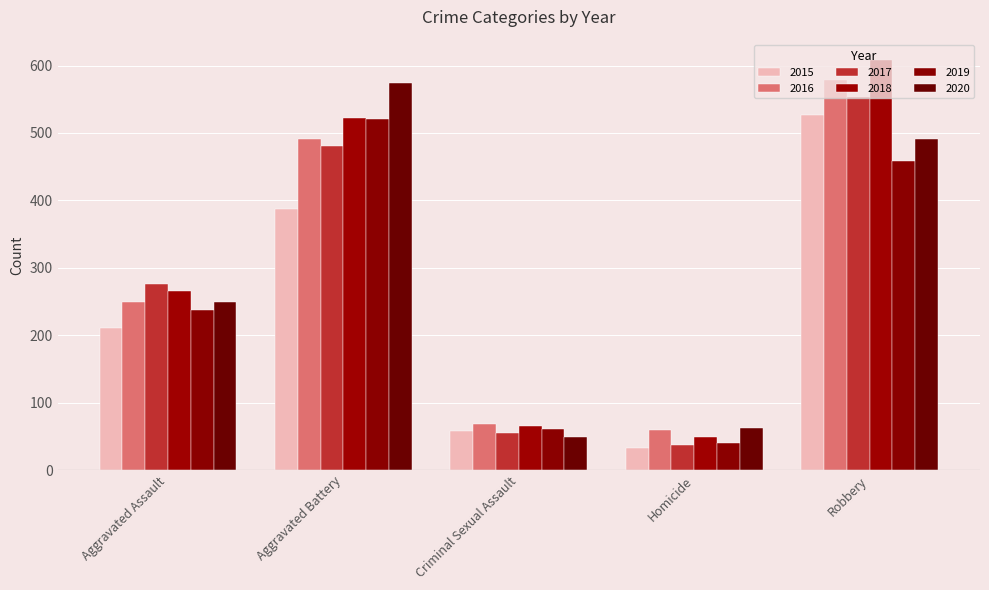

Are the bars horizontal?

No